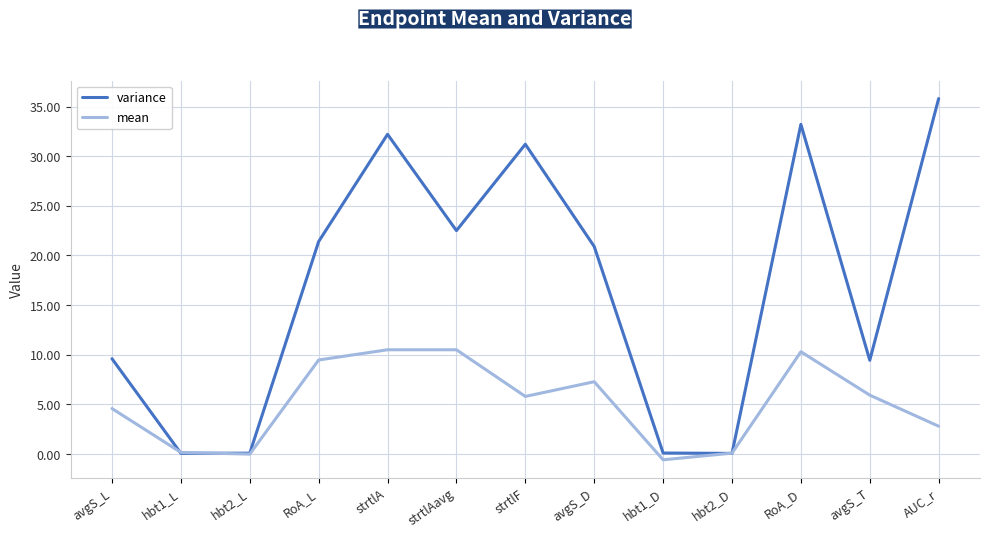

At which category is the sum across all series the highest?

RoA_D